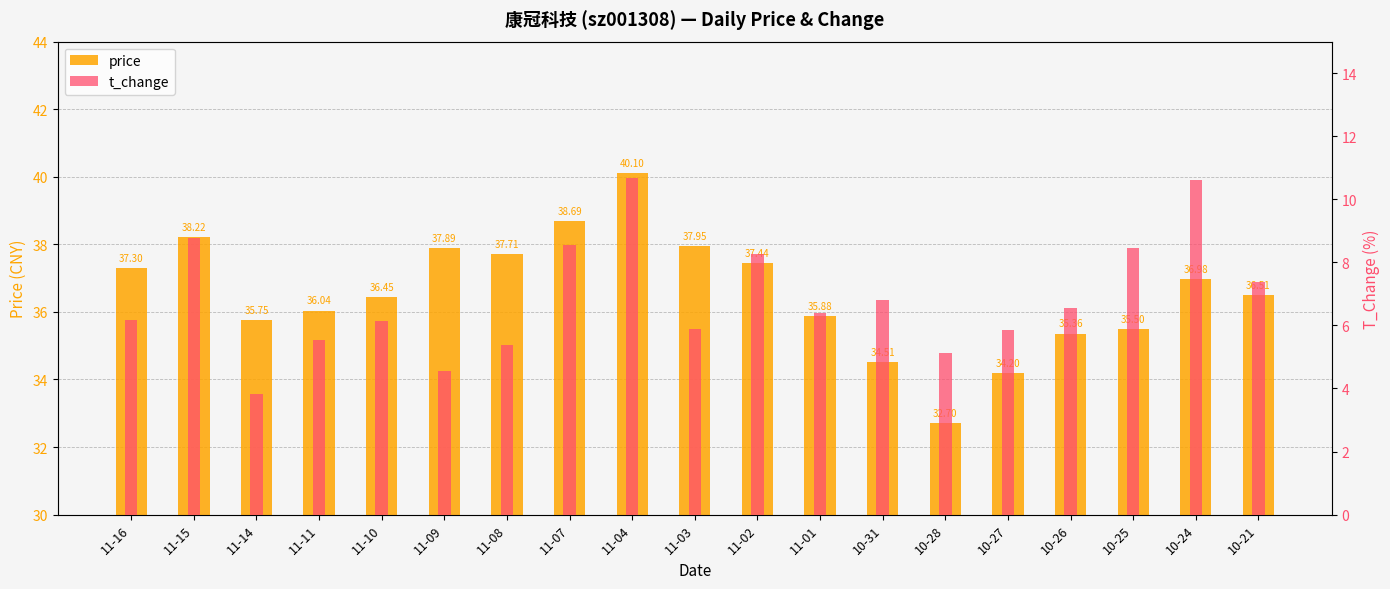

Rank the categories by t_change value from highest to lowest.

11-04, 10-24, 11-15, 11-07, 10-25, 11-02, 10-21, 10-31, 10-26, 11-01, 11-16, 11-10, 11-03, 10-27, 11-11, 11-08, 10-28, 11-09, 11-14